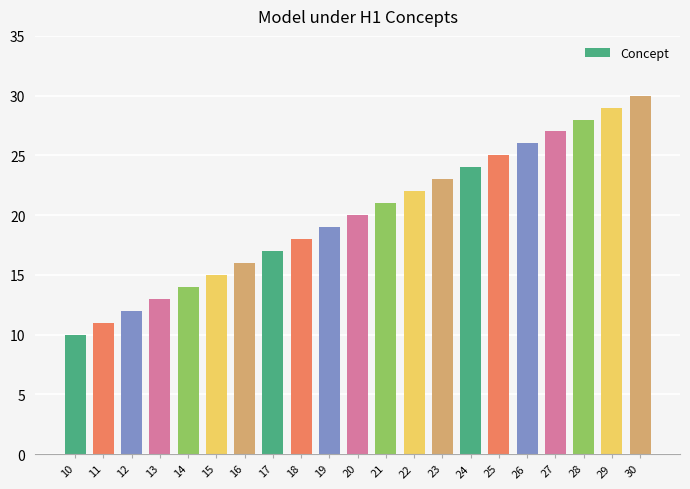

How many values are below 20?

10